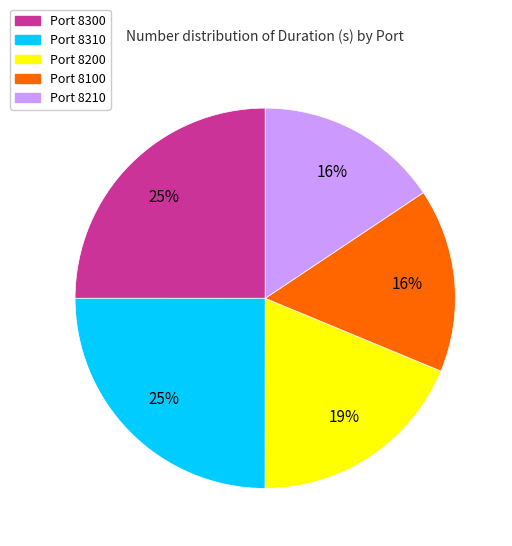

Is there a majority slice in this chart?

No